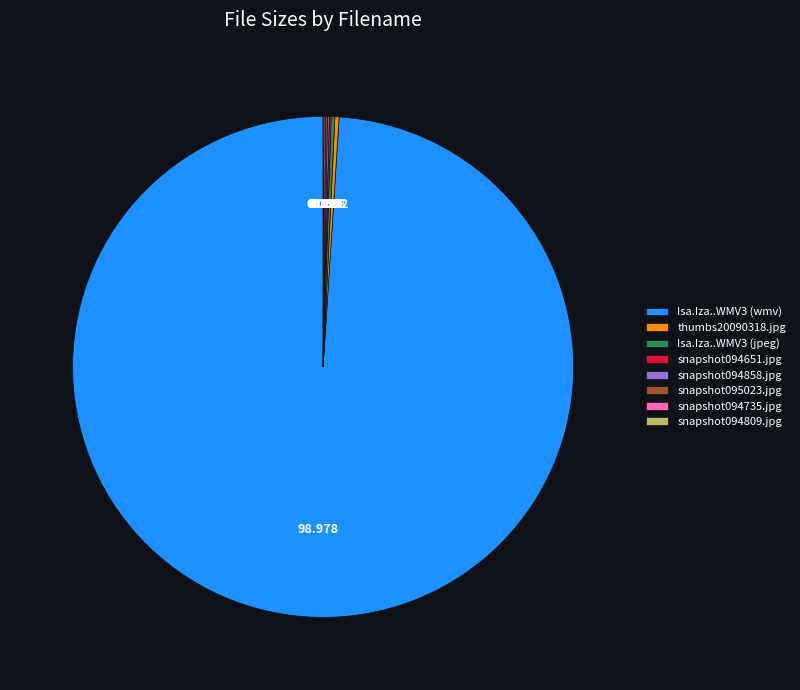

Does Isa.Iza..WMV3 (wmv) account for over 50% of the chart?

Yes